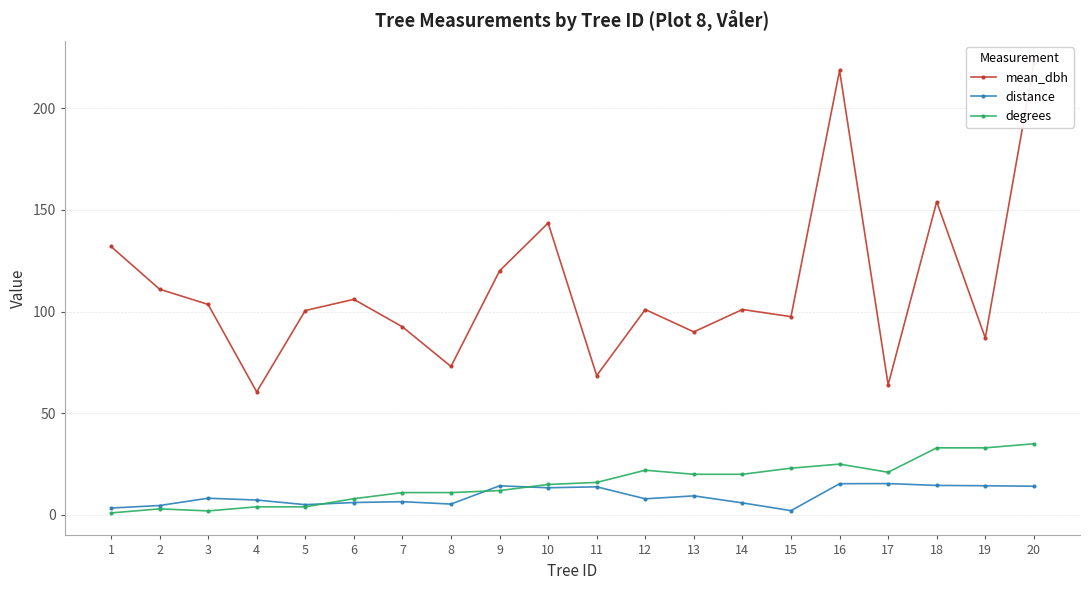

Where does the distance series first go above 8?

3